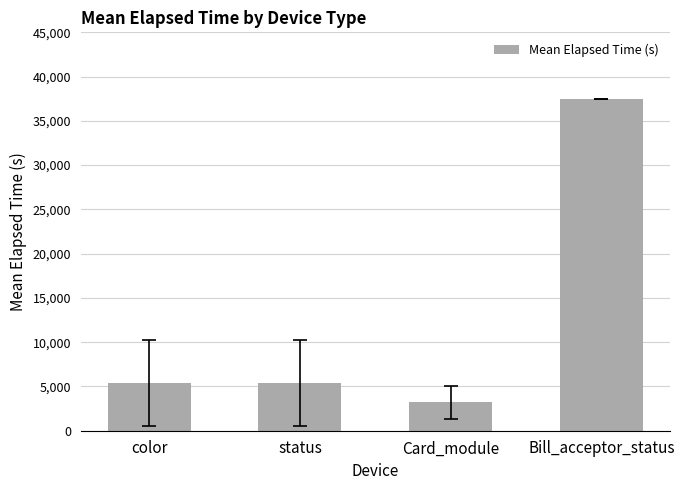

At which category does the chart reach its minimum across all series?

Card_module